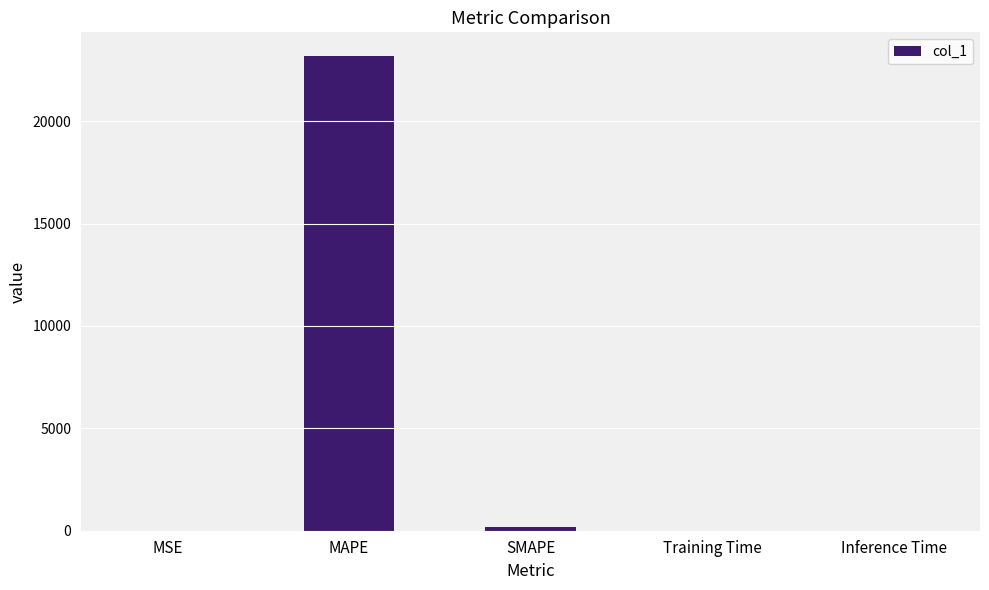

Which has a higher value, SMAPE or MAPE?

MAPE